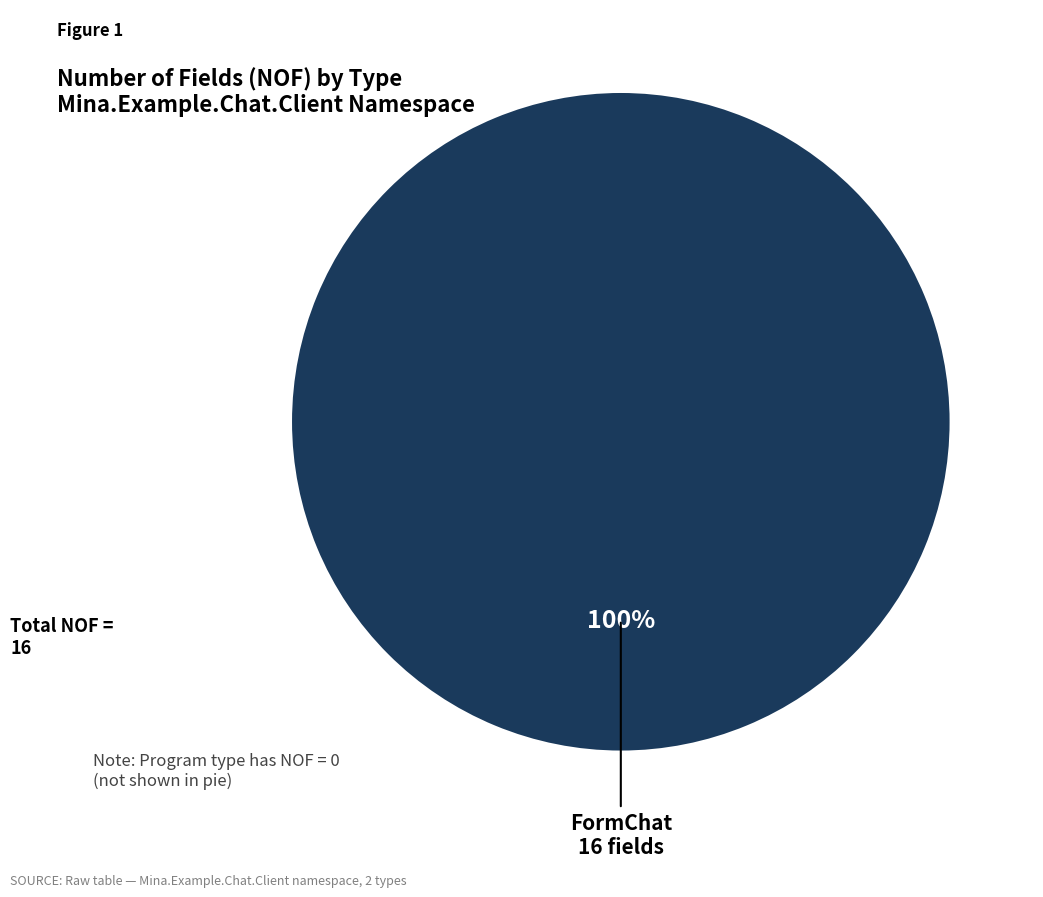

Is there any slice that represents more than half of the pie?

Yes